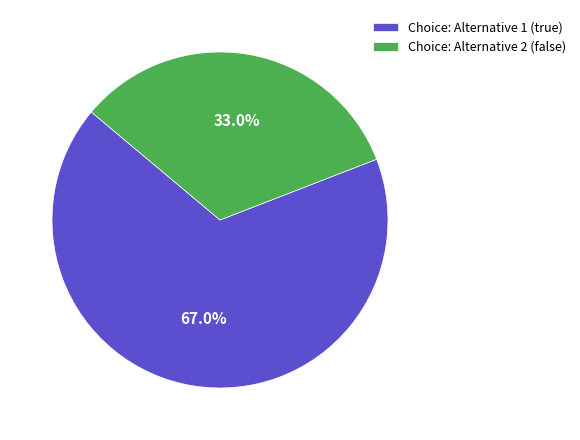

Which has a higher value, Choice: Alternative 1 (true) or Choice: Alternative 2 (false)?

Choice: Alternative 1 (true)